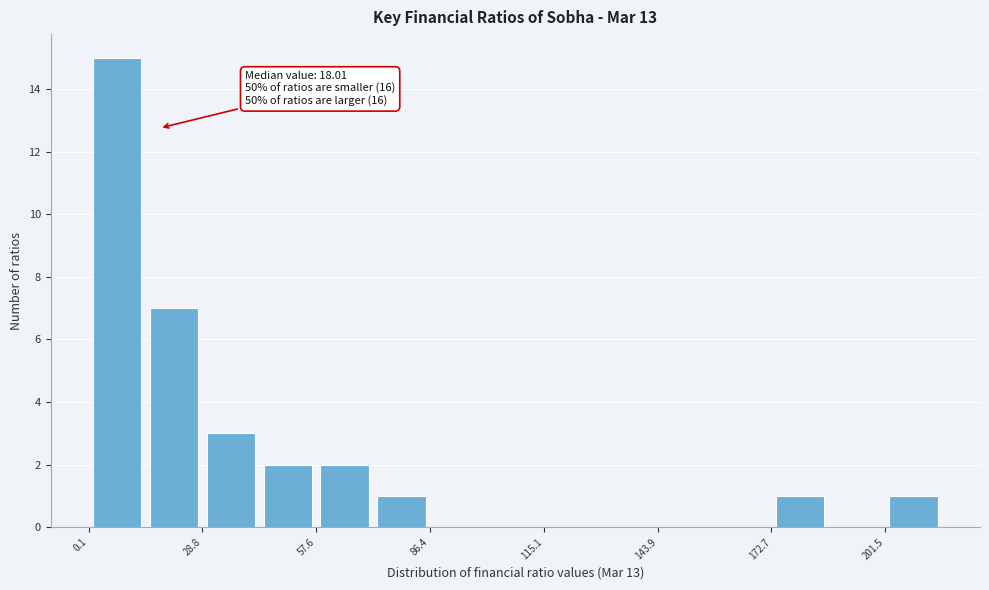

Around what value on the x-axis is the tallest bar? Give the approximate position of its centre, as read against the axis.

5